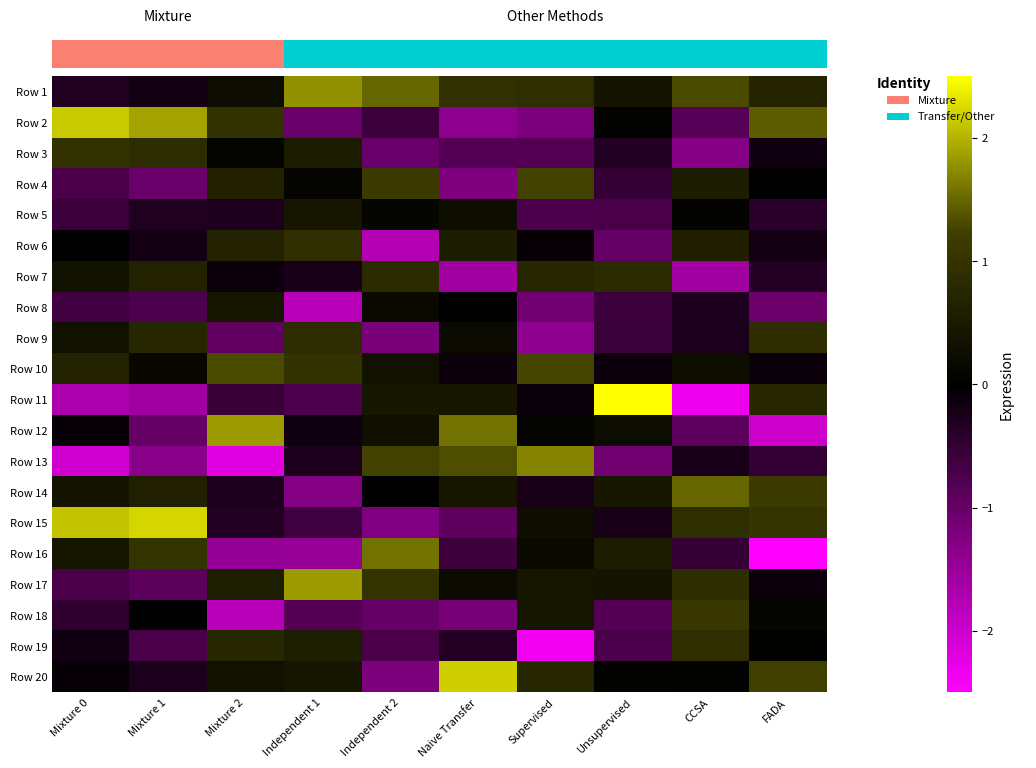

What is the minimum value shown in the chart?

-2.6